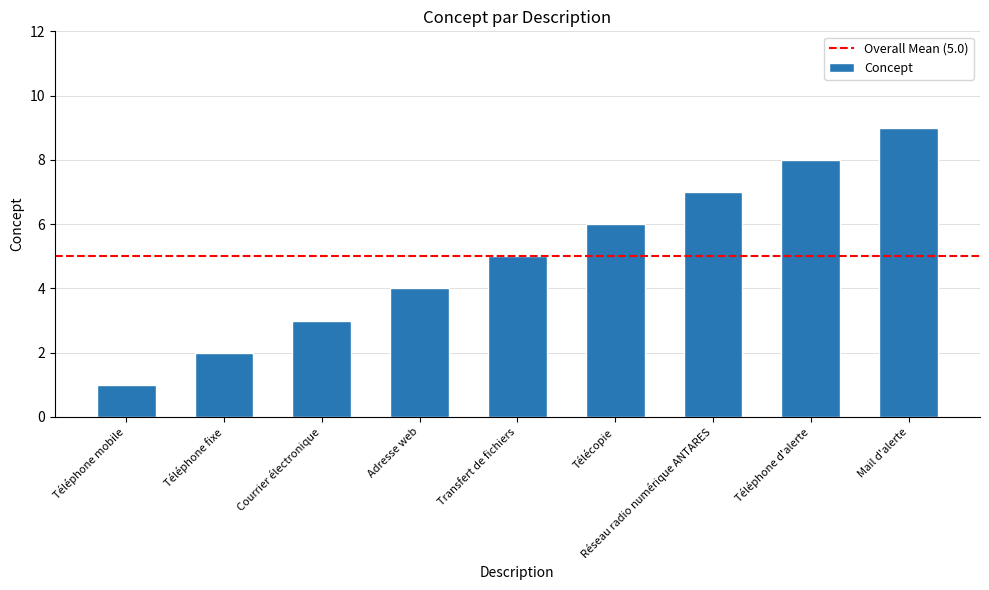

Reading left to right, list all the values displayed in this chart.

Téléphone mobile=1	Téléphone fixe=2	Courrier électronique=3	Adresse web=4	Transfert de fichiers=5	Télécopie=6	Réseau radio numérique ANTARES=7	Téléphone d'alerte=8	Mail d'alerte=9